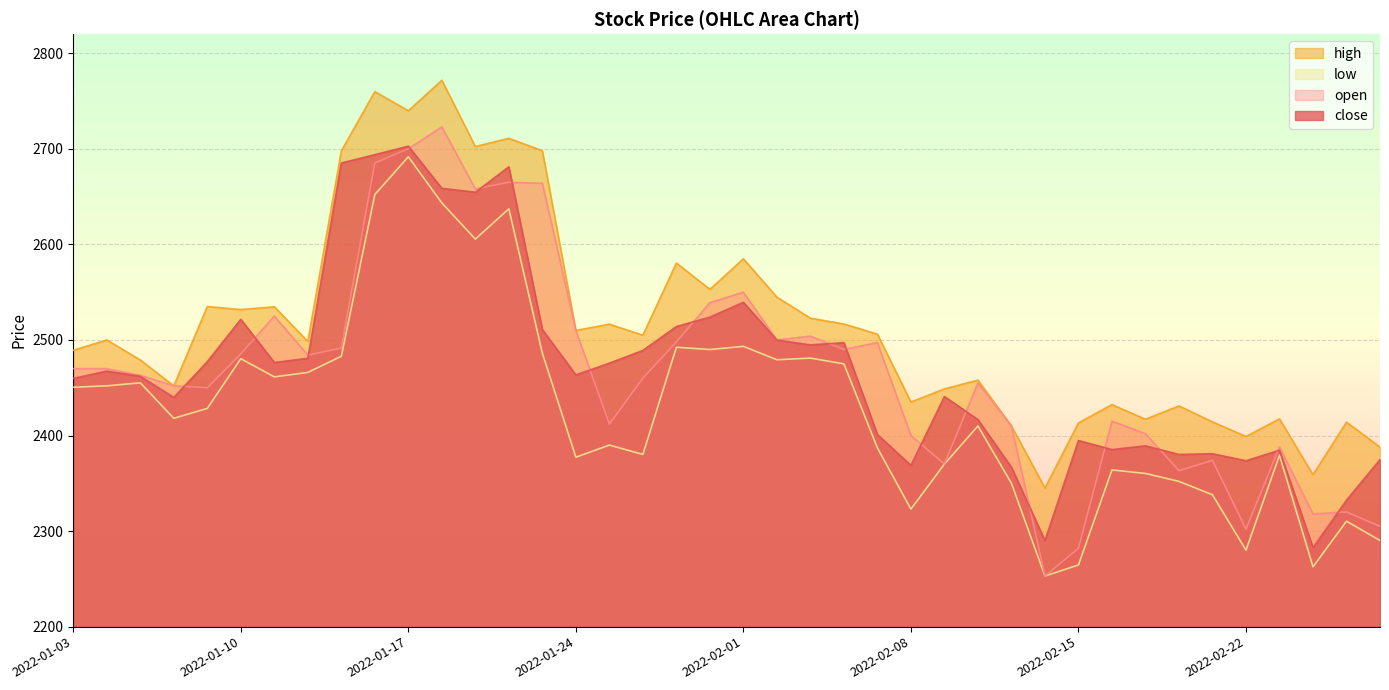

How many lines are shown in the chart?

4